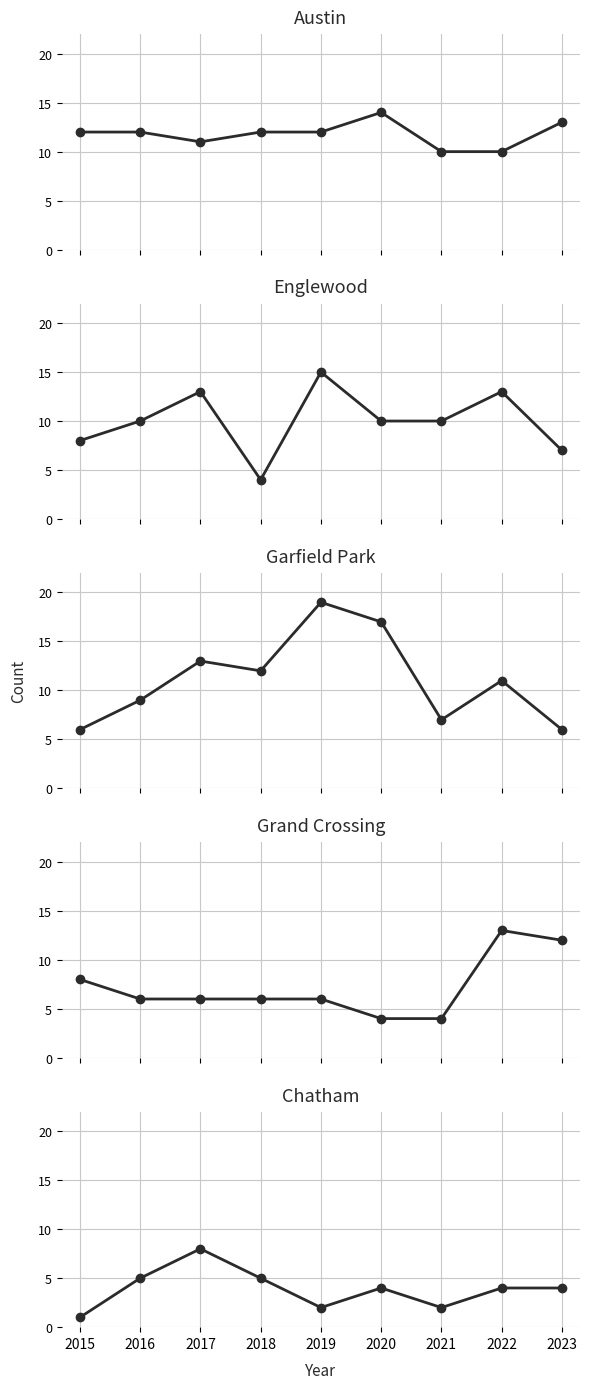

List the series in order of their peak value, highest first.

Garfield Park, Englewood, Austin, Grand Crossing, Chatham